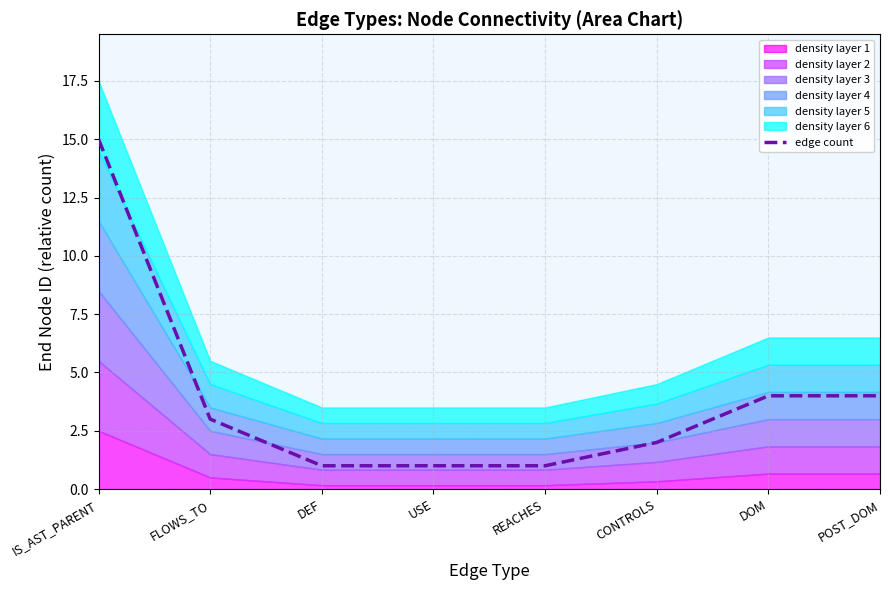

What is the difference between the maximum and minimum values?

14